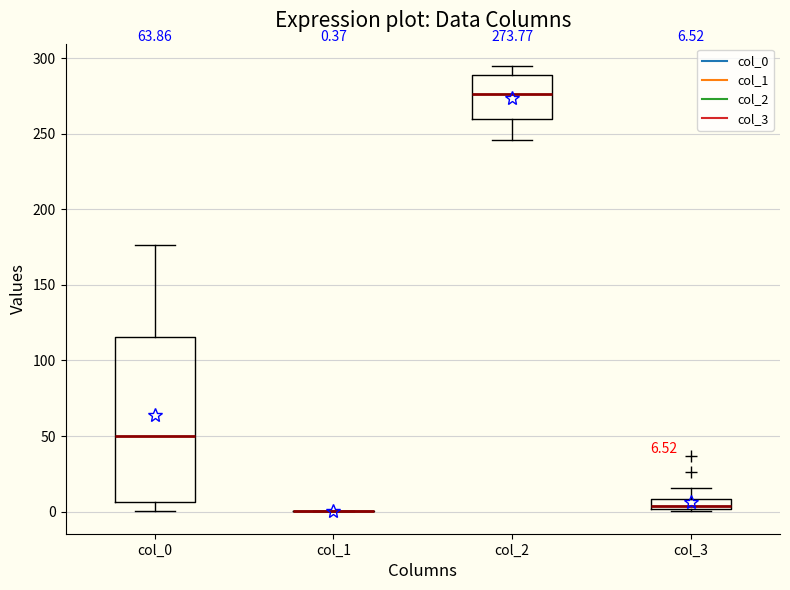

Comparing the boxes themselves (not the whiskers), which one is the tallest?

col_0